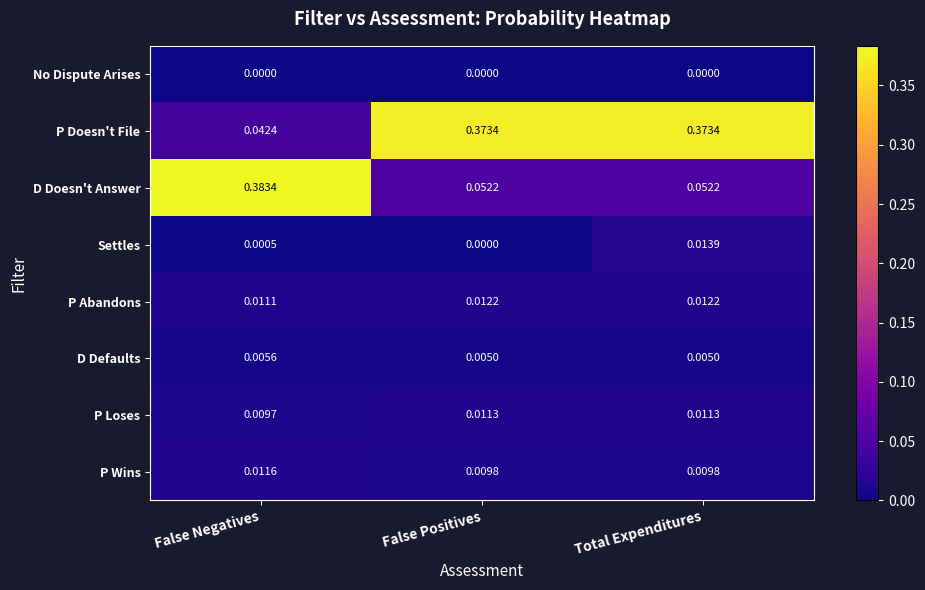

At how many categories does at least one series exceed 0?

3